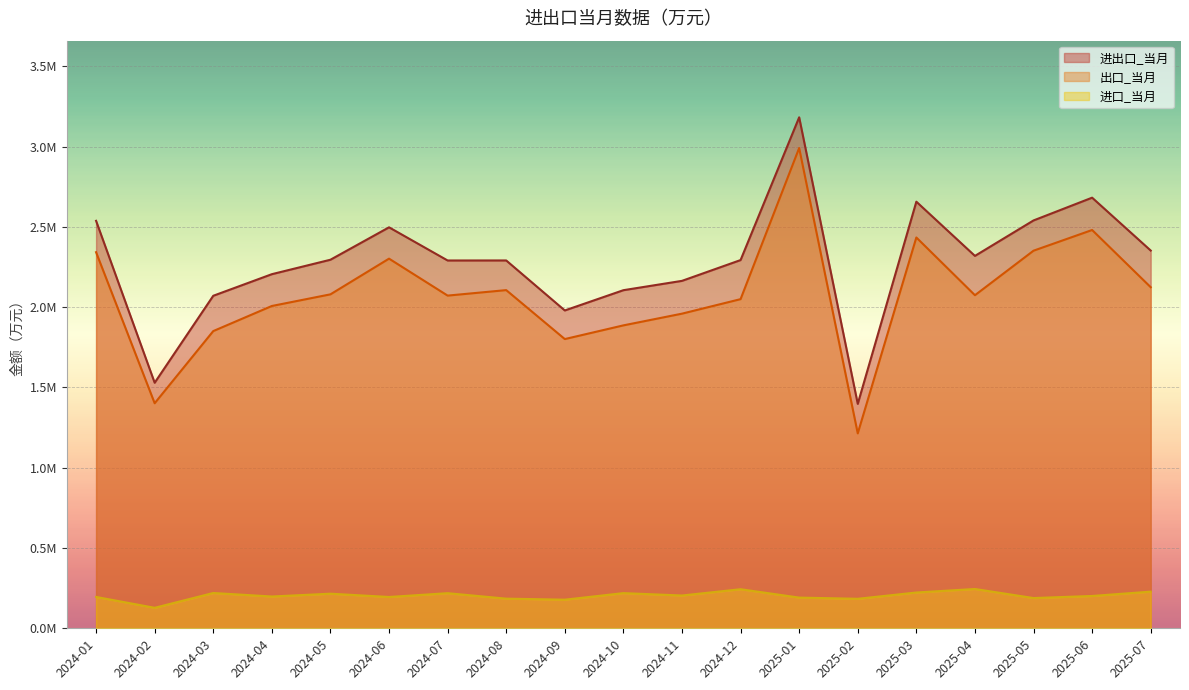

What is the difference between the maximum and minimum values in the 进出口_当月 series?

1784540.1